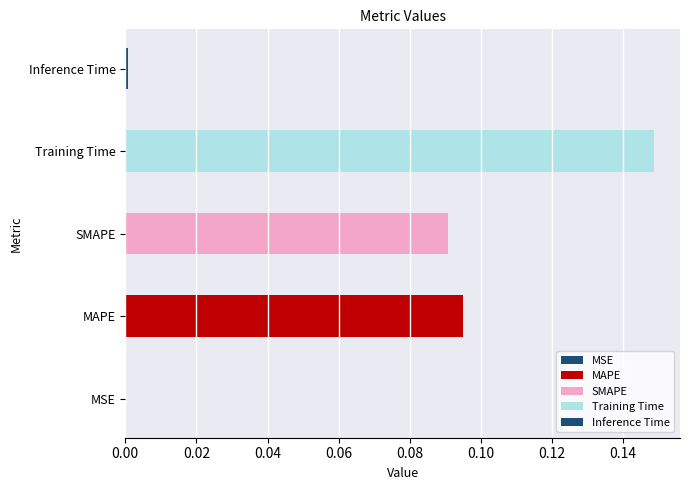

What is the average value?

0.1